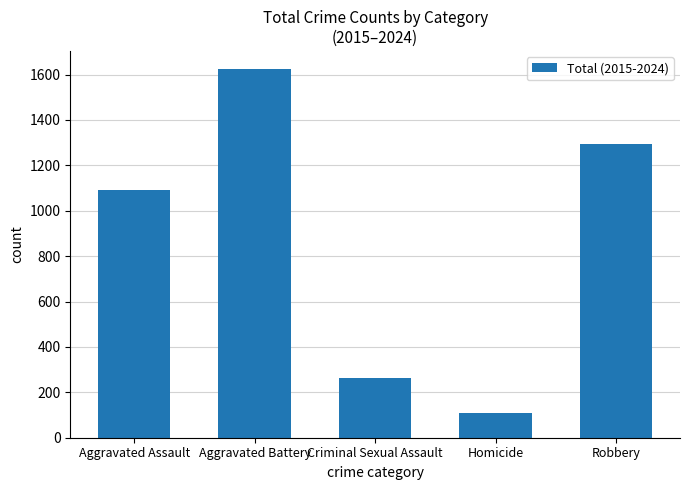

Reading right to left, list all the values displayed in this chart.

1293	111	262	1623	1092